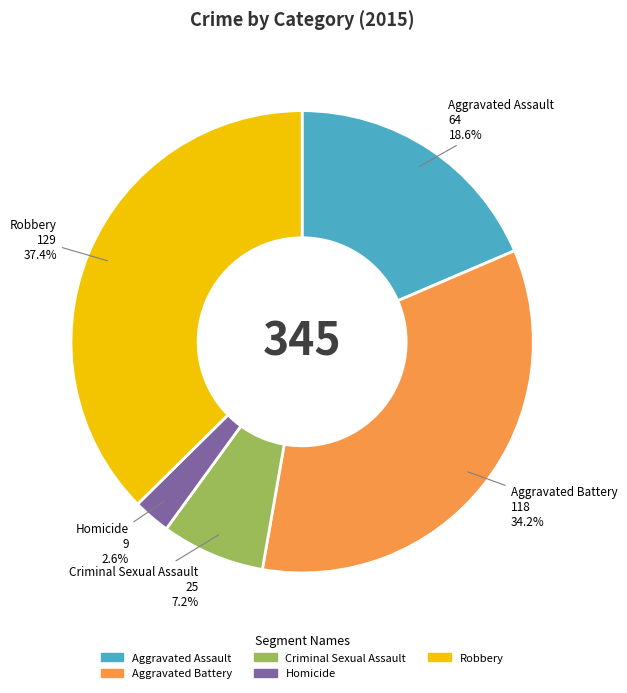

Does Robbery represent more than half of the total?

No